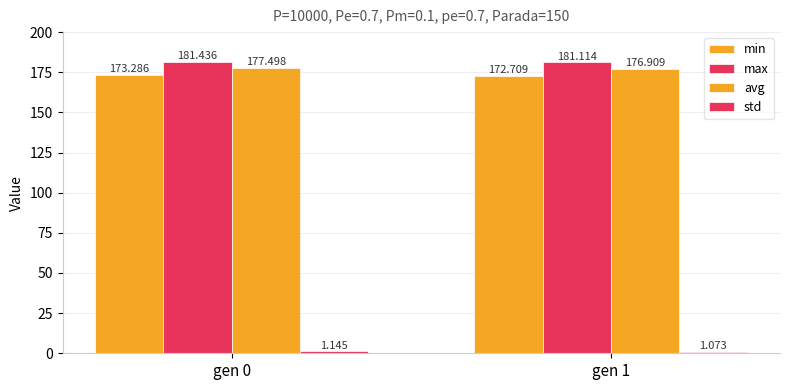

What is the value of the std bar at the 1st from the left?

1.1